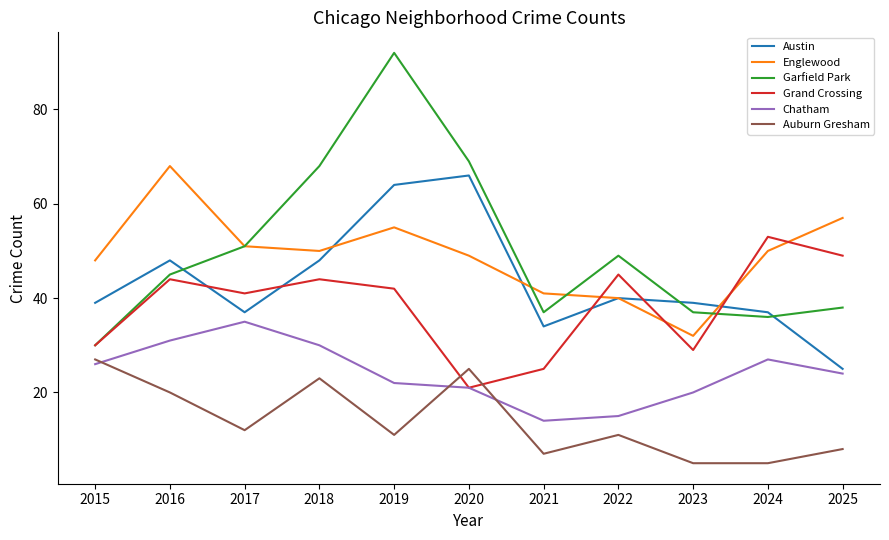

True or false: Austin has more than 2 points higher than both neighbors.

True